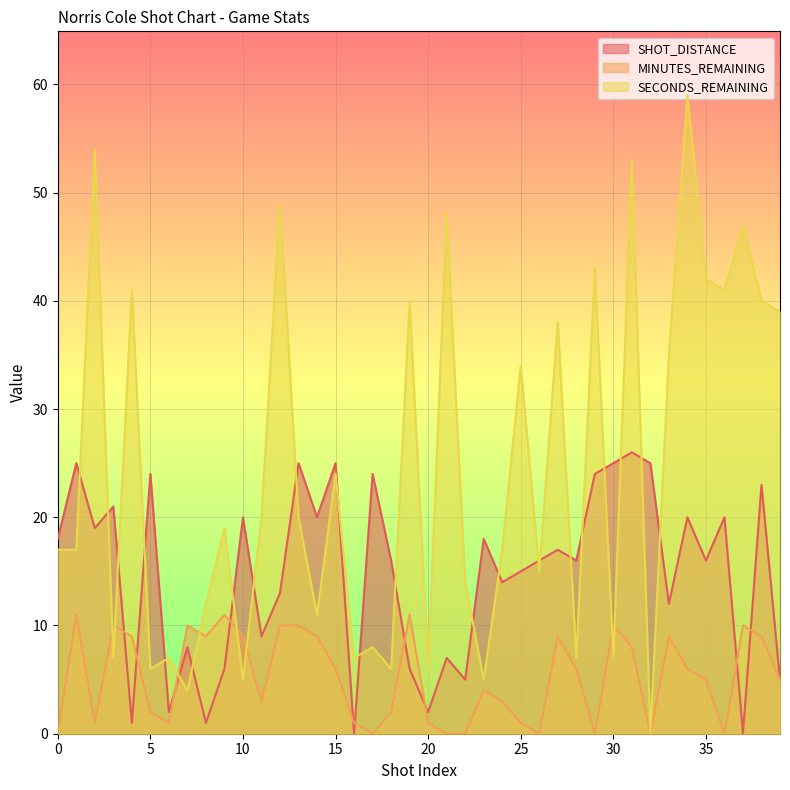

Does the chart display data point markers on the line(s)?

No